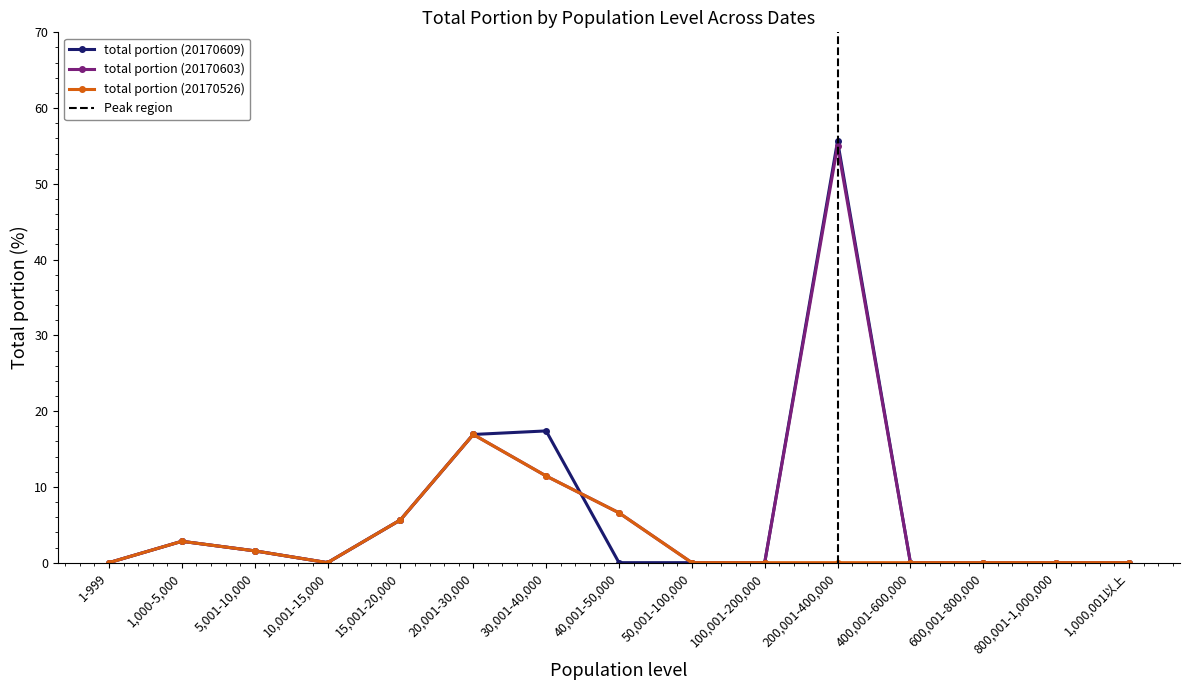

What is the difference between the total portion (20170526) values at 5,001-10,000 and 600,001-800,000?

1.6